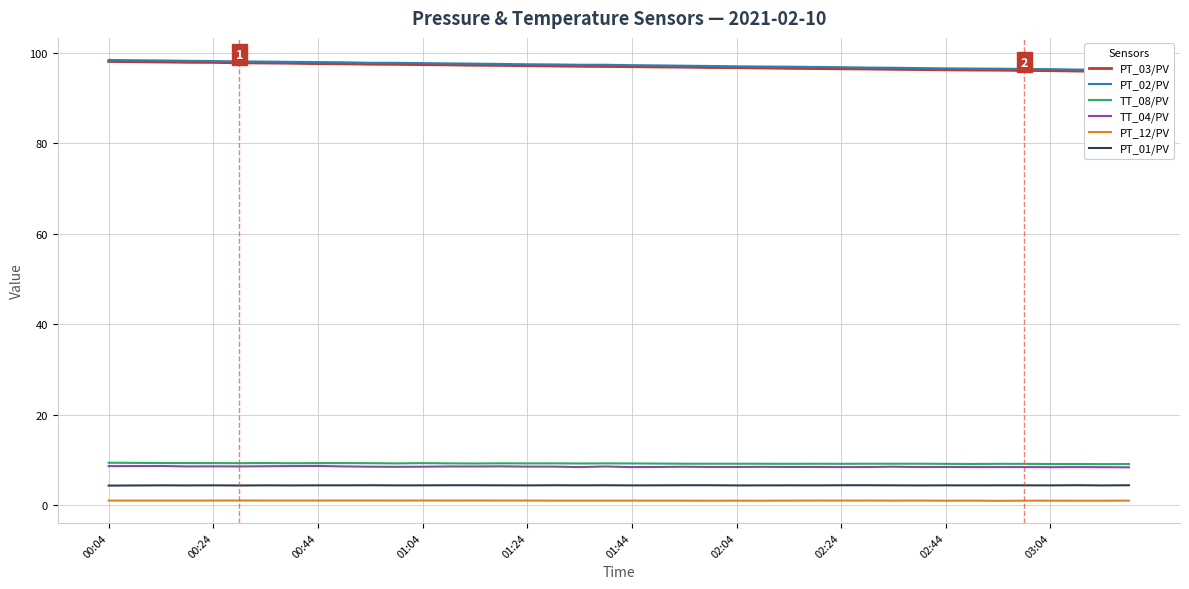

True or false: TT_04/PV and PT_12/PV intersect in this chart.

False